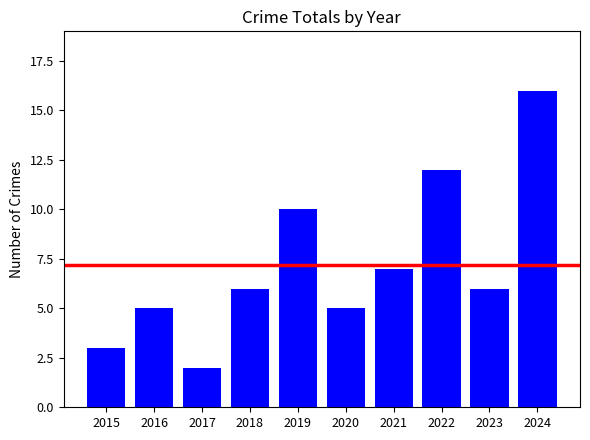

What is the greatest value displayed?

16